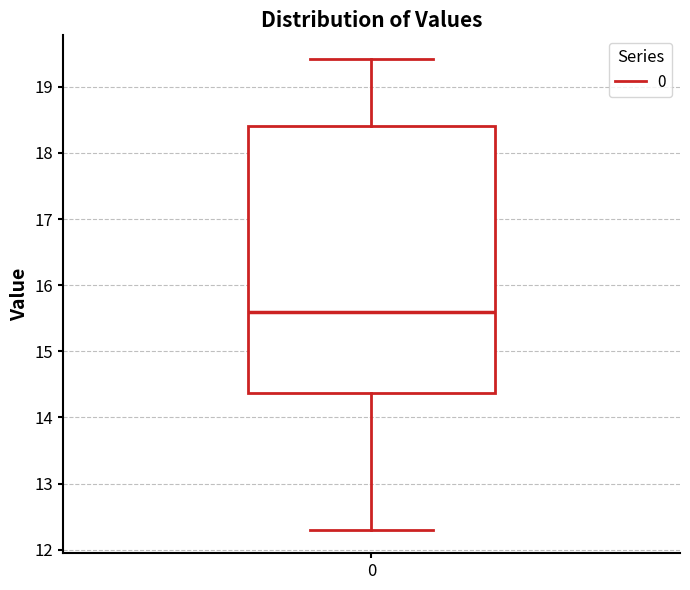

Read this box plot against the y-axis: the position of the median line, the range covered by the box, and the ends of both whiskers. The values are not printed on the chart, so give them approximately, as read against the axis.

median 15.6, box 14.4 to 18.4, whiskers 12.3 to 19.4